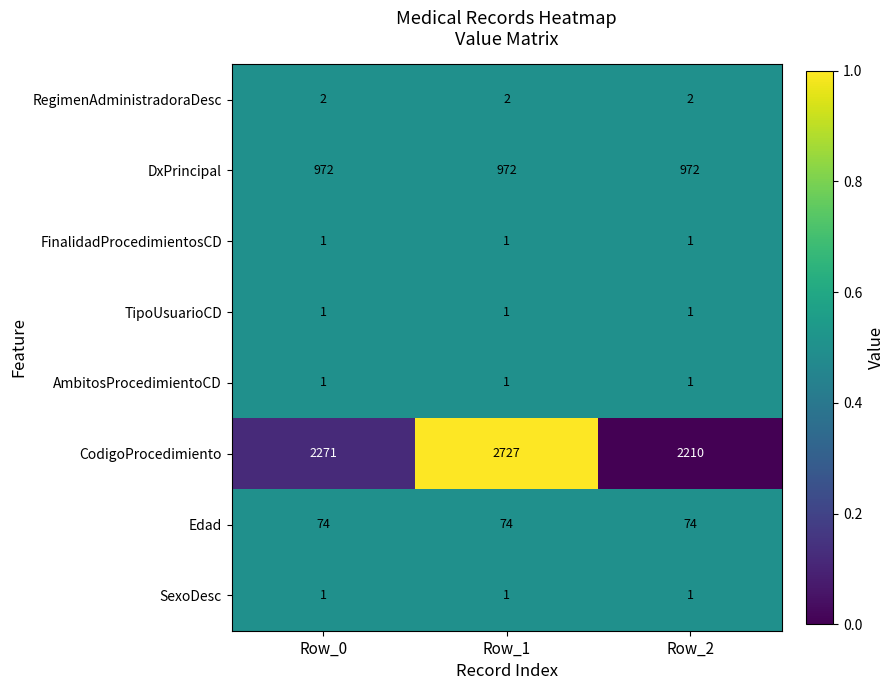

Is it true that FinalidadProcedimientosCD equals 0 at Row_2?

False